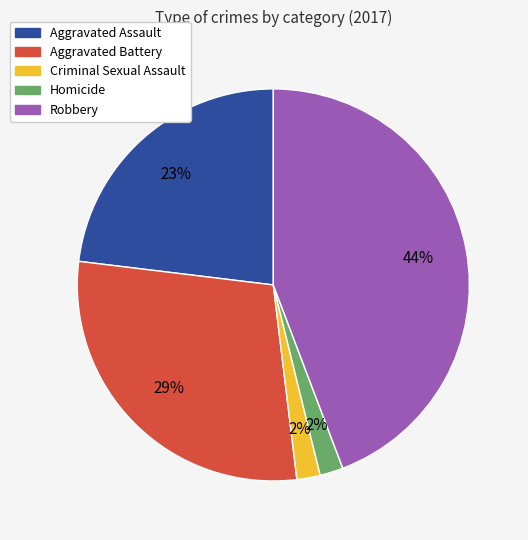

True or false: Criminal Sexual Assault accounts for 2% of the total.

True